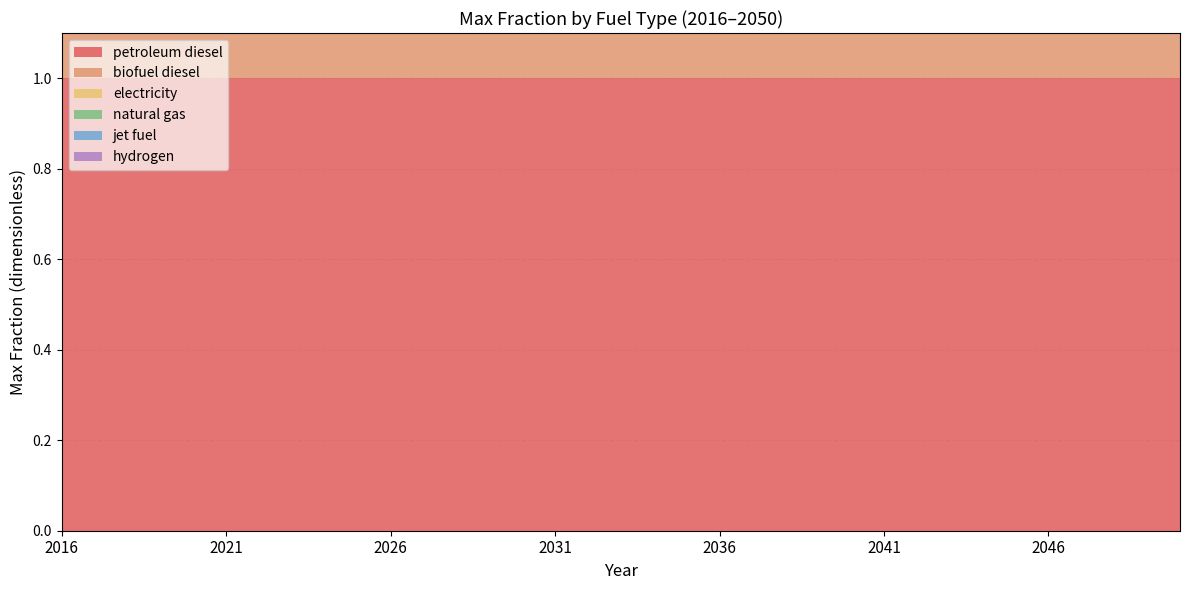

Reading left to right, extract all data points from this chart.

petroleum diesel: 2016=1	2017=1	2018=1	2019=1	2020=1	2021=1	2022=1	2023=1	2024=1	2025=1	2026=1	2027=1	2028=1	2029=1	2030=1	2031=1	2032=1	2033=1	2034=1	2035=1	2036=1	2037=1	2038=1	2039=1	2040=1	2041=1	2042=1	2043=1	2044=1	2045=1	2046=1	2047=1	2048=1	2049=1	2050=1
biofuel diesel: 2016=1	2017=1	2018=1	2019=1	2020=1	2021=1	2022=1	2023=1	2024=1	2025=1	2026=1	2027=1	2028=1	2029=1	2030=1	2031=1	2032=1	2033=1	2034=1	2035=1	2036=1	2037=1	2038=1	2039=1	2040=1	2041=1	2042=1	2043=1	2044=1	2045=1	2046=1	2047=1	2048=1	2049=1	2050=1
electricity: 2016=0	2017=0	2018=0	2019=0	2020=0	2021=0	2022=0	2023=0	2024=0	2025=0	2026=0	2027=0	2028=0	2029=0	2030=0	2031=0	2032=0	2033=0	2034=0	2035=0	2036=0	2037=0	2038=0	2039=0	2040=0	2041=0	2042=0	2043=0	2044=0	2045=0	2046=0	2047=0	2048=0	2049=0	2050=0
natural gas: 2016=0	2017=0	2018=0	2019=0	2020=0	2021=0	2022=0	2023=0	2024=0	2025=0	2026=0	2027=0	2028=0	2029=0	2030=0	2031=0	2032=0	2033=0	2034=0	2035=0	2036=0	2037=0	2038=0	2039=0	2040=0	2041=0	2042=0	2043=0	2044=0	2045=0	2046=0	2047=0	2048=0	2049=0	2050=0
jet fuel: 2016=0	2017=0	2018=0	2019=0	2020=0	2021=0	2022=0	2023=0	2024=0	2025=0	2026=0	2027=0	2028=0	2029=0	2030=0	2031=0	2032=0	2033=0	2034=0	2035=0	2036=0	2037=0	2038=0	2039=0	2040=0	2041=0	2042=0	2043=0	2044=0	2045=0	2046=0	2047=0	2048=0	2049=0	2050=0
hydrogen: 2016=0	2017=0	2018=0	2019=0	2020=0	2021=0	2022=0	2023=0	2024=0	2025=0	2026=0	2027=0	2028=0	2029=0	2030=0	2031=0	2032=0	2033=0	2034=0	2035=0	2036=0	2037=0	2038=0	2039=0	2040=0	2041=0	2042=0	2043=0	2044=0	2045=0	2046=0	2047=0	2048=0	2049=0	2050=0